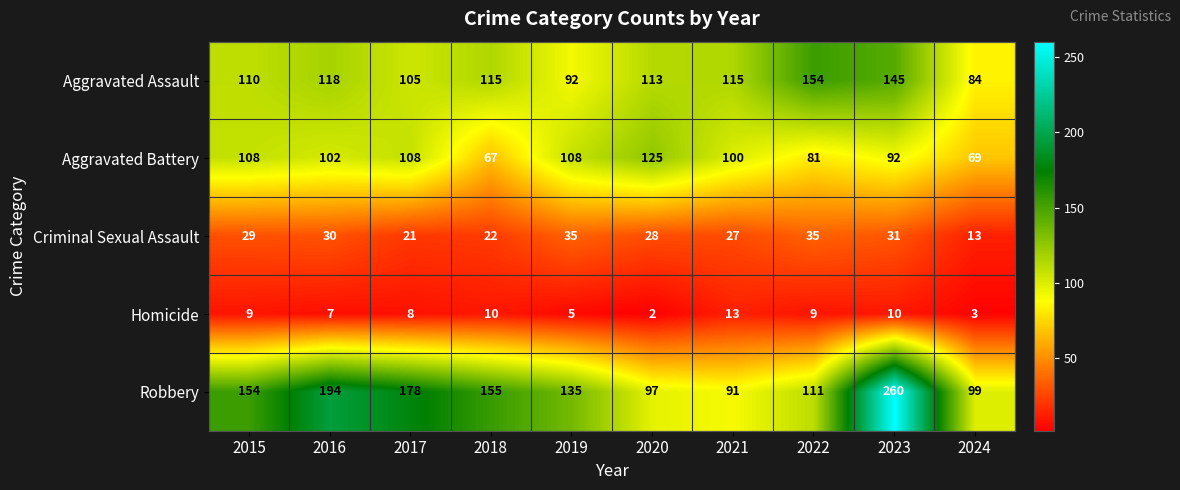

At 2020, list the series in order from smallest to largest.

Homicide, Criminal Sexual Assault, Robbery, Aggravated Assault, Aggravated Battery